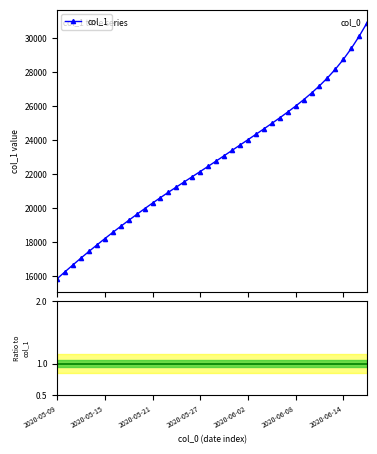

Rank the categories by value from highest to lowest.

2020-06-17, 2020-06-16, 2020-06-15, 2020-06-14, 2020-06-13, 2020-06-12, 2020-06-11, 2020-06-10, 2020-06-09, 2020-06-08, 2020-06-07, 2020-06-06, 2020-06-05, 2020-06-04, 2020-06-03, 2020-06-02, 2020-06-01, 2020-05-31, 2020-05-30, 2020-05-29, 2020-05-28, 2020-05-27, 2020-05-26, 2020-05-25, 2020-05-24, 2020-05-23, 2020-05-22, 2020-05-21, 2020-05-20, 2020-05-19, 2020-05-18, 2020-05-17, 2020-05-16, 2020-05-15, 2020-05-14, 2020-05-13, 2020-05-12, 2020-05-11, 2020-05-10, 2020-05-09